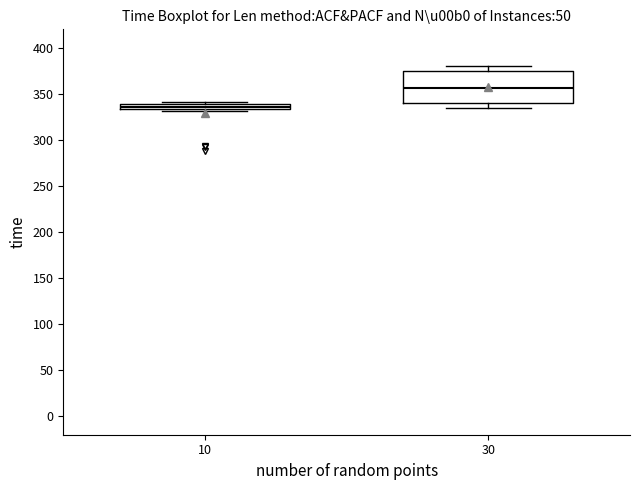

Which box has the highest median line?

30